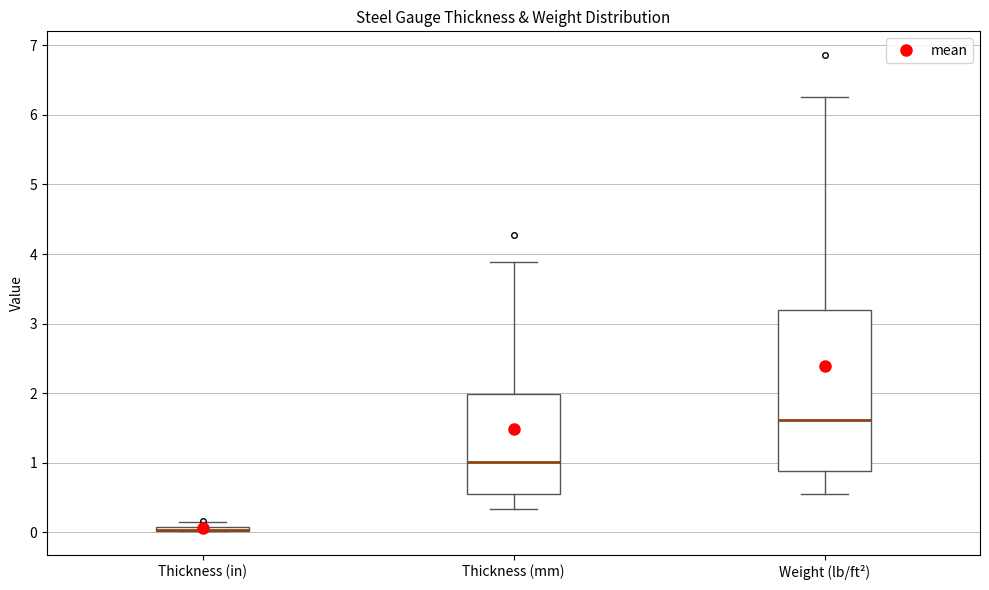

Comparing the boxes themselves (not the whiskers), which one is the tallest?

Weight (lb/ft²)